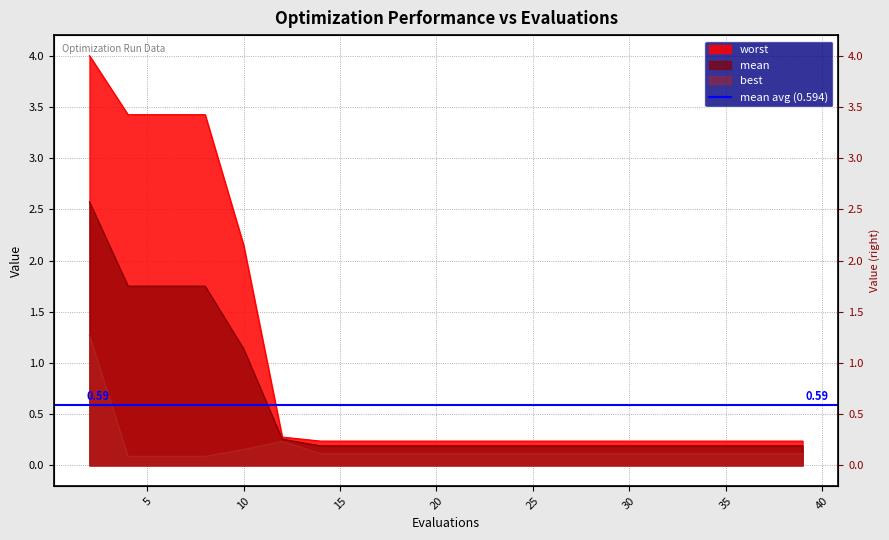

At how many categories does at least one series exceed 3?

4